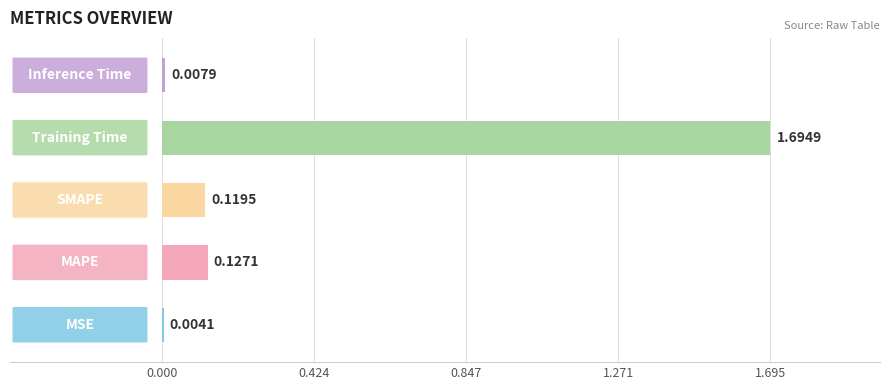

What is the sum of all values?

2.0